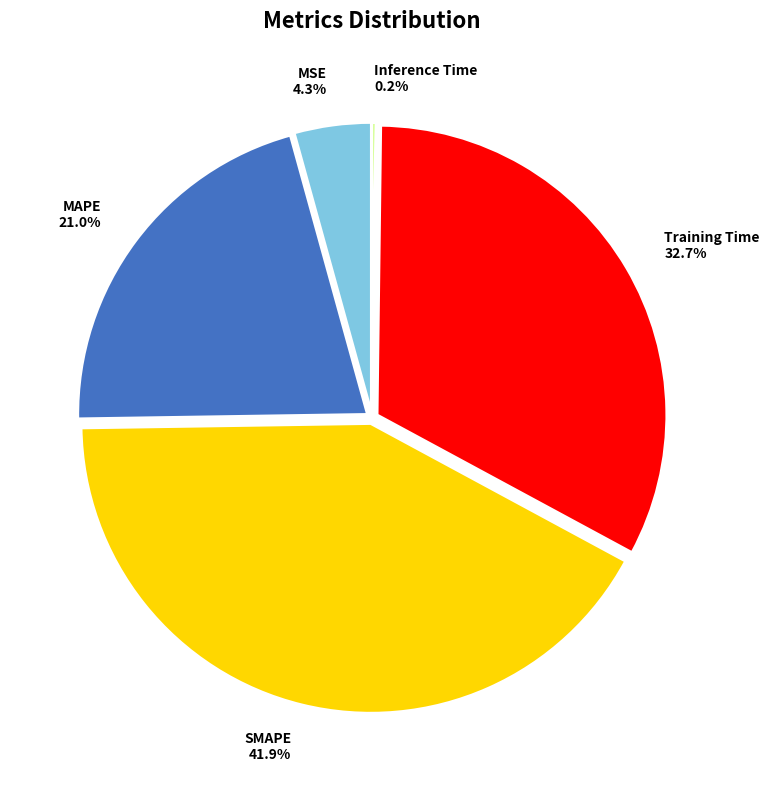

What percentage do MSE and Training Time together represent?

37.0%